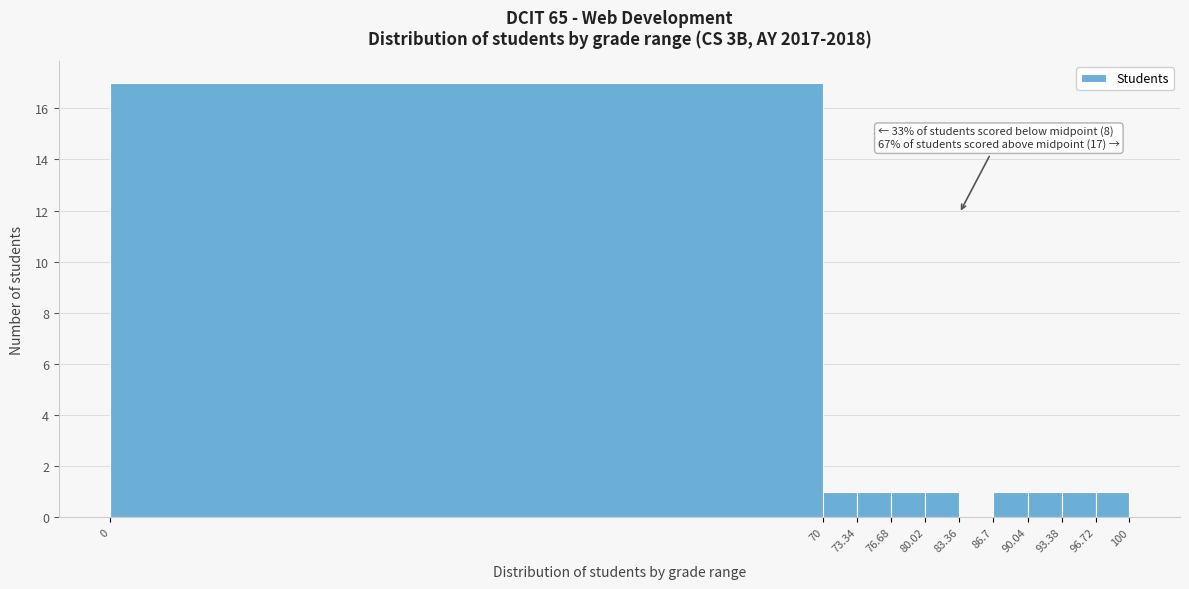

Over which range of the x-axis is the bar tallest?

0 to 70